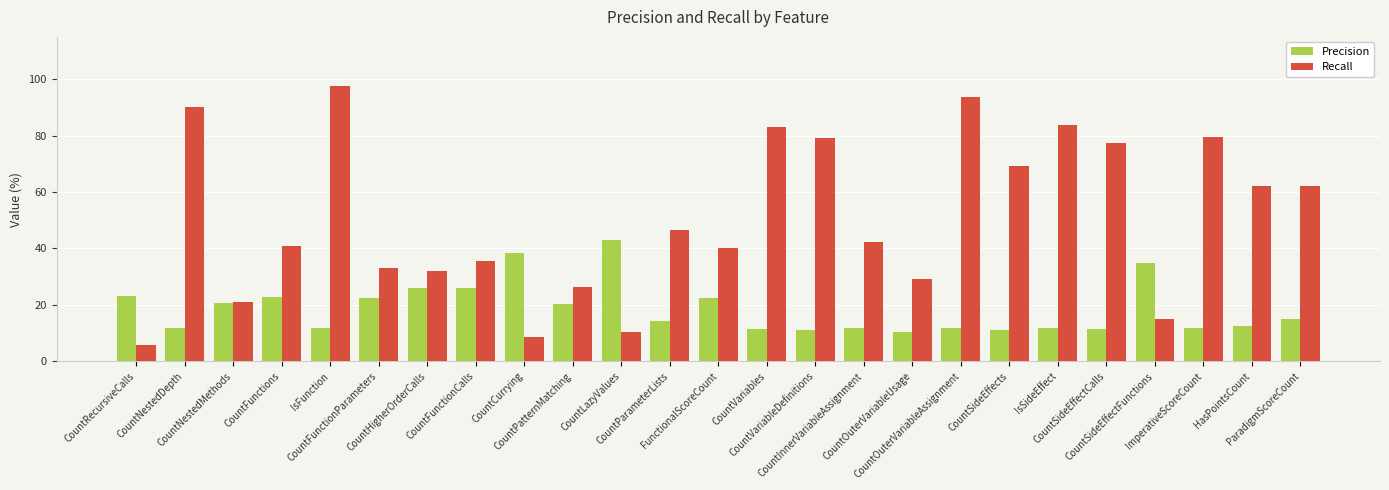

What is the maximum value for Recall?

97.7